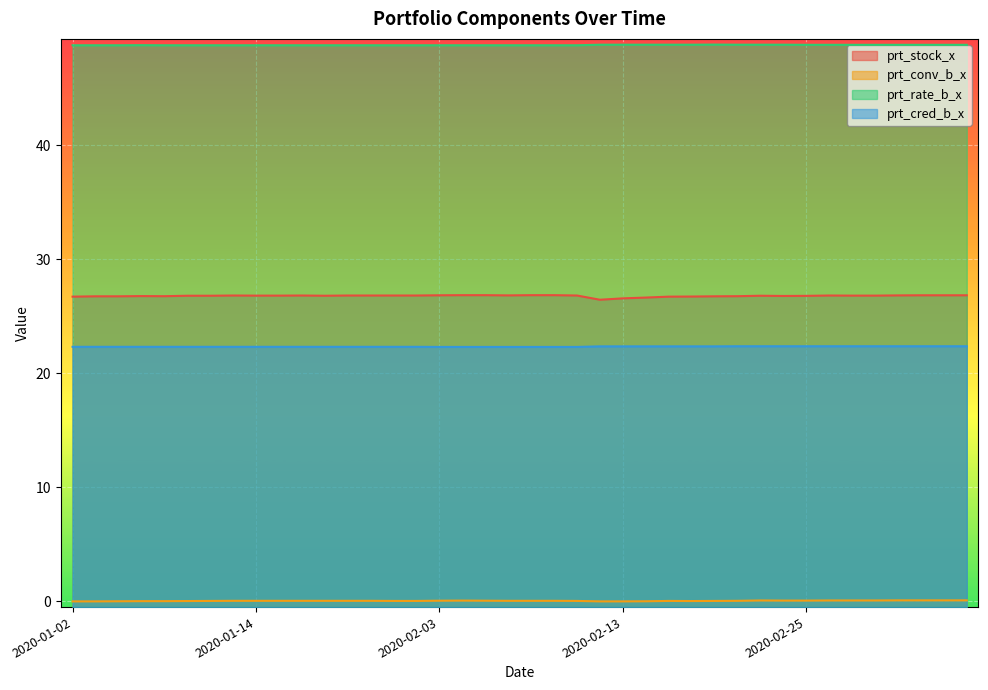

At which category is the sum across all series the highest?

2020-03-03